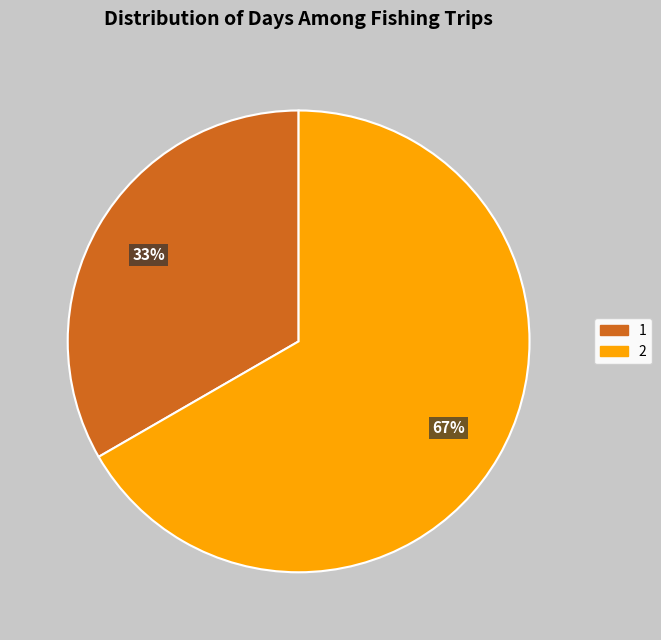

Is the sum of 1 and 2 greater than half?

Yes